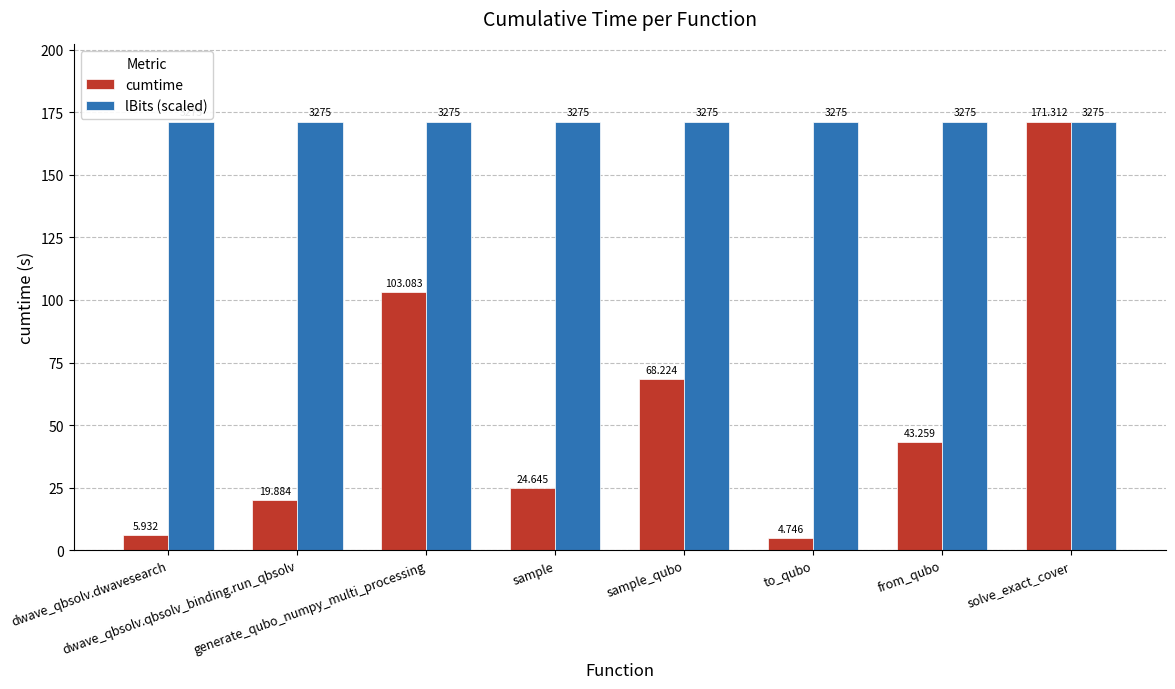

Which series changed the most between generate_qubo_numpy_multi_processing and solve_exact_cover?

cumtime